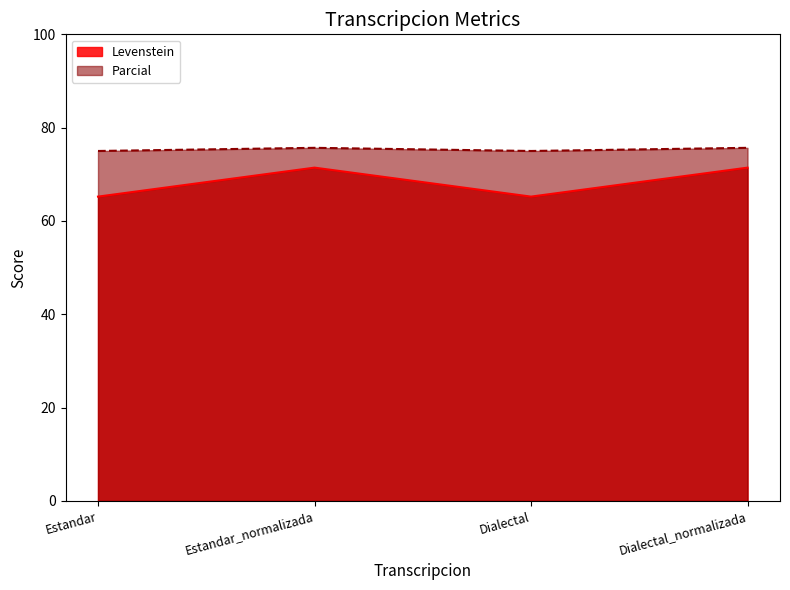

True or false: Parcial and Levenstein intersect in this chart.

False